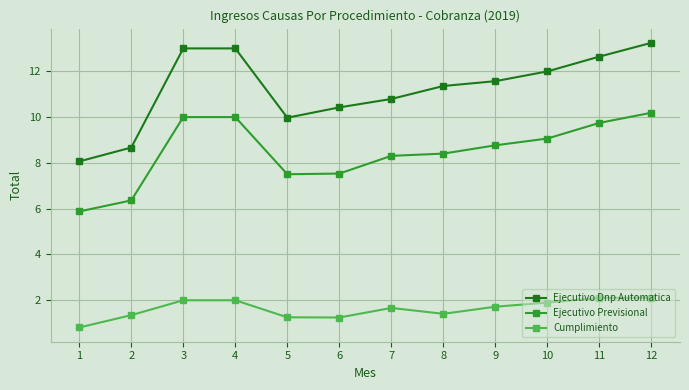

Reading right to left, extract all data points from this chart.

Ejecutivo Dnp Automatica: 12=13.2	11=12.6	10=12.0	9=11.6	8=11.4	7=10.8	6=10.4	5=10.0	4=13.0	3=13.0	2=8.7	1=8.1
Ejecutivo Previsional: 12=10.2	11=9.7	10=9.1	9=8.8	8=8.4	7=8.3	6=7.5	5=7.5	4=10.0	3=10.0	2=6.4	1=5.9
Cumplimiento: 12=2.1	11=2.1	10=1.9	9=1.7	8=1.4	7=1.7	6=1.2	5=1.3	4=2.0	3=2.0	2=1.3	1=0.8